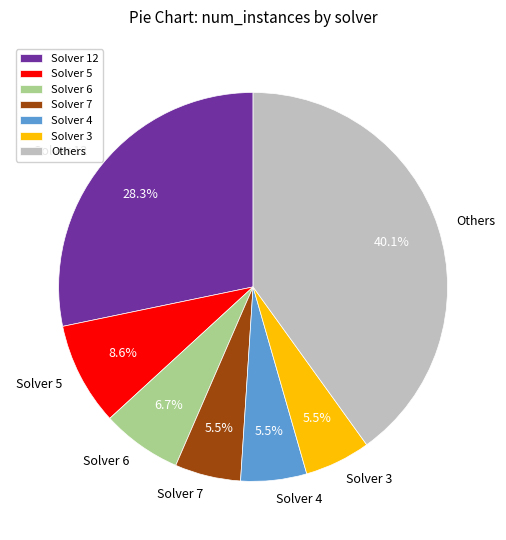

To the nearest percent, what is the difference between the largest and smallest slice percentages?

35%